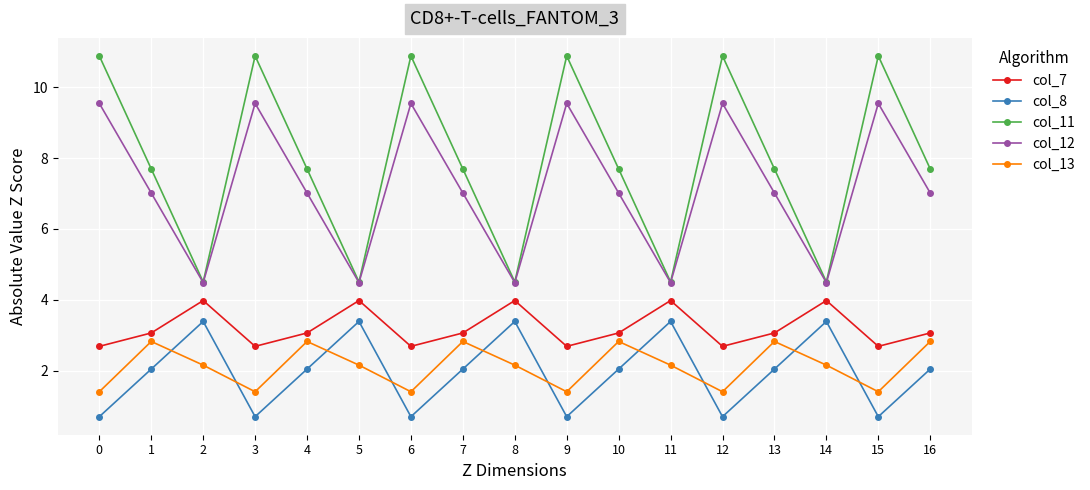

True or false: col_7 has a value of 3.1 at 10.

True